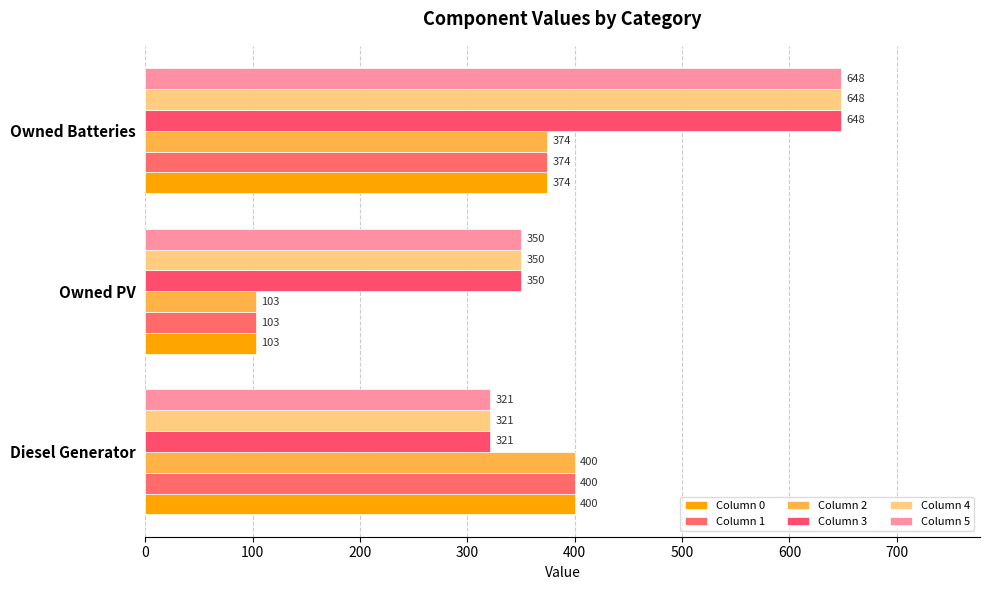

Reading left to right, list all the values displayed in this chart.

Column 0: 0=400	100=103	200=374
Column 1: 0=400	100=103	200=374
Column 2: 0=400	100=103	200=374
Column 3: 0=321	100=350	200=648
Column 4: 0=321	100=350	200=648
Column 5: 0=321	100=350	200=648